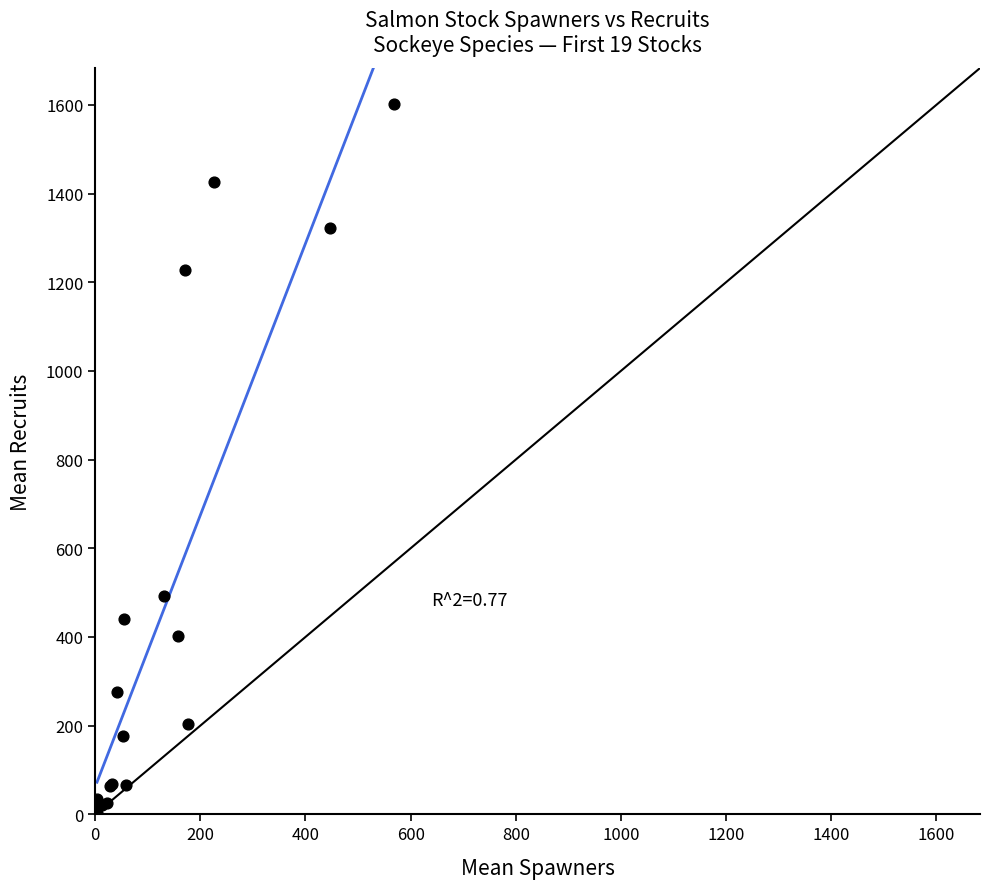

What Y value in the scatter plot is closest to 803?

492.7